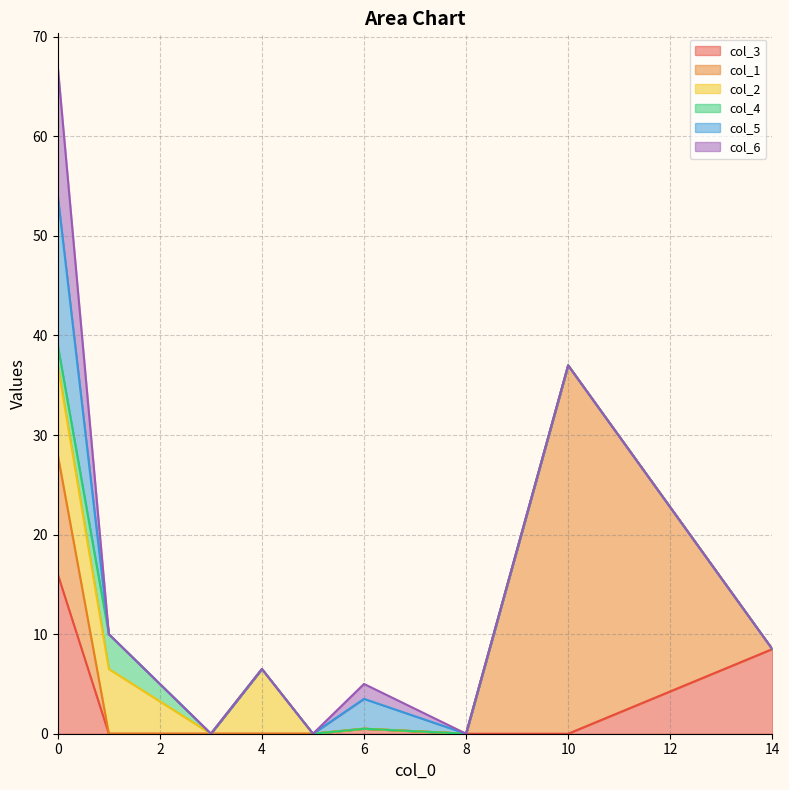

What is the difference between the col_3 values at 4 and 0?

16.0